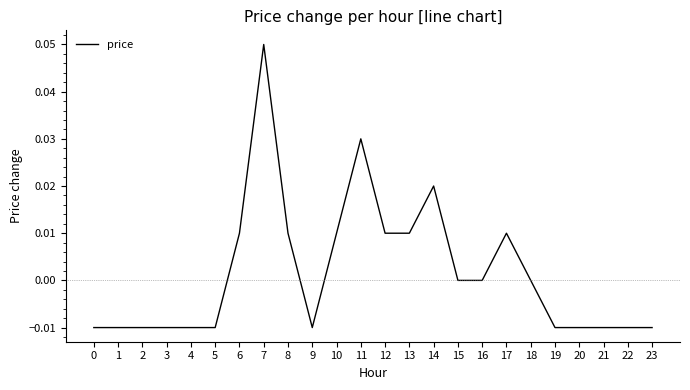

Is it true that the value at 18 is 0.0?

True